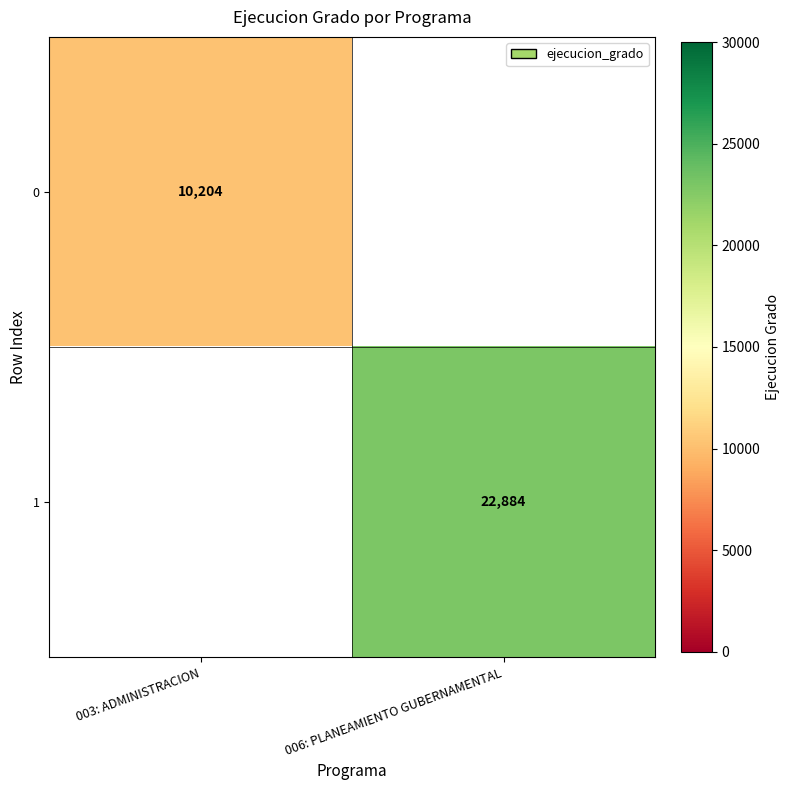

True or false: 0 has a value of 10204 at 003: ADMINISTRACION.

True